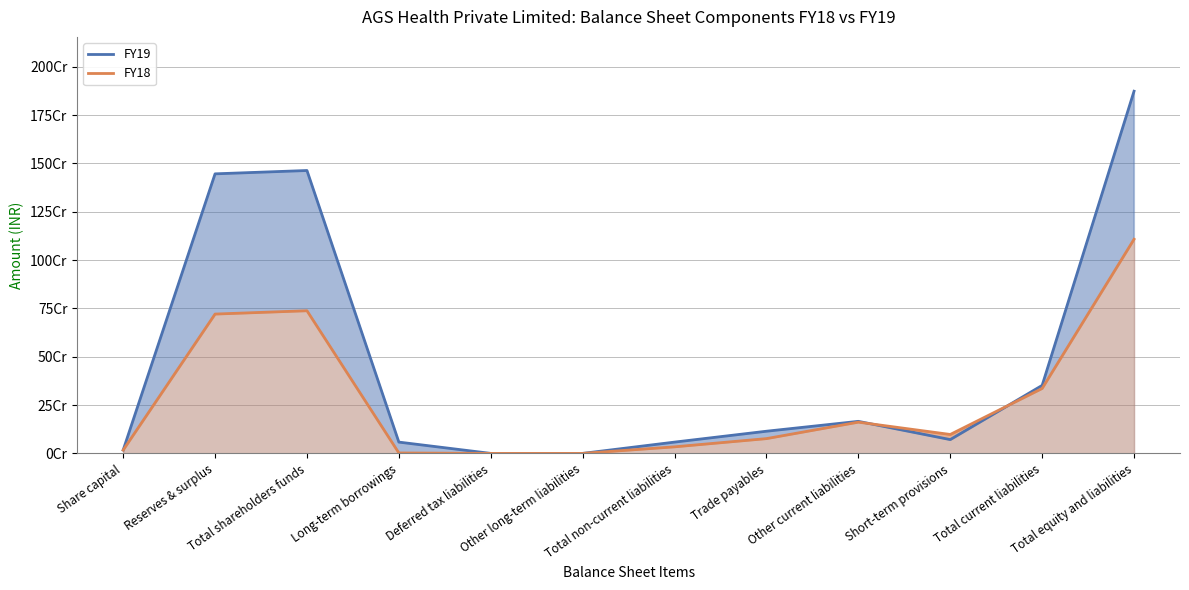

What is the sum of the FY19 values at Total non-current liabilities and Share capital?

75611023